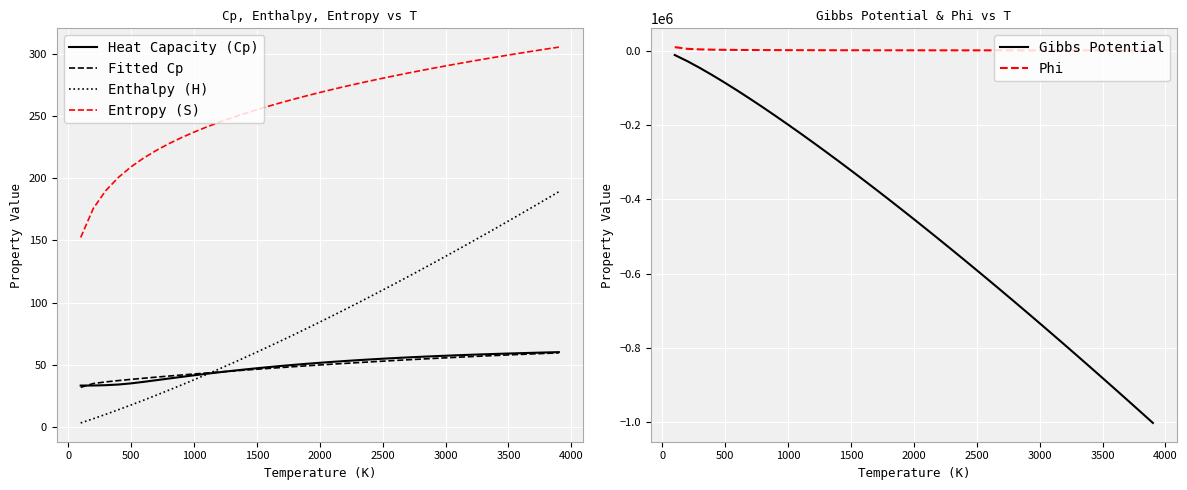

True or false: Enthalpy (H) and Entropy (S) intersect in this chart.

False